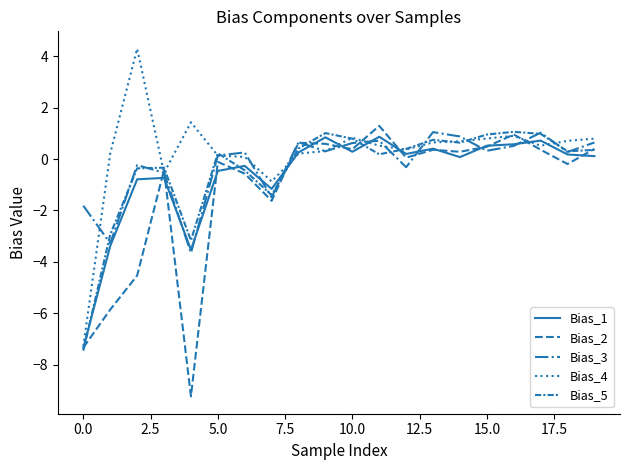

Reading left to right, extract all data points from this chart.

Bias_1: -7.4	-3.4	-0.8	-0.7	-3.5	-0.5	-0.3	-1.2	0.3	0.8	0.3	0.9	0.2	0.4	0.1	0.5	0.6	0.7	0.2	0.1
Bias_2: -7.3	-5.9	-4.5	-0.4	-9.2	-0.1	-0.6	-1.6	0.6	0.6	0.4	1.3	0.1	0.4	0.3	0.5	1.0	0.4	-0.2	0.4
Bias_3: -1.8	-3.3	-0.2	-0.5	-3.7	0.1	0.3	-1.5	0.7	0.3	0.6	0.7	-0.3	1.0	0.9	0.3	0.5	1.0	0.3	0.6
Bias_4: -7.3	0.2	4.3	-0.5	1.4	0.1	0.1	-0.9	0.2	0.3	0.8	0.5	0.4	0.6	0.7	0.8	0.9	0.5	0.7	0.8
Bias_5: -7.5	-2.9	-0.4	-0.3	-3.2	0.2	-0.4	-1.4	0.4	1.0	0.8	0.2	0.4	0.7	0.6	1.0	1.1	1.0	0.3	0.4